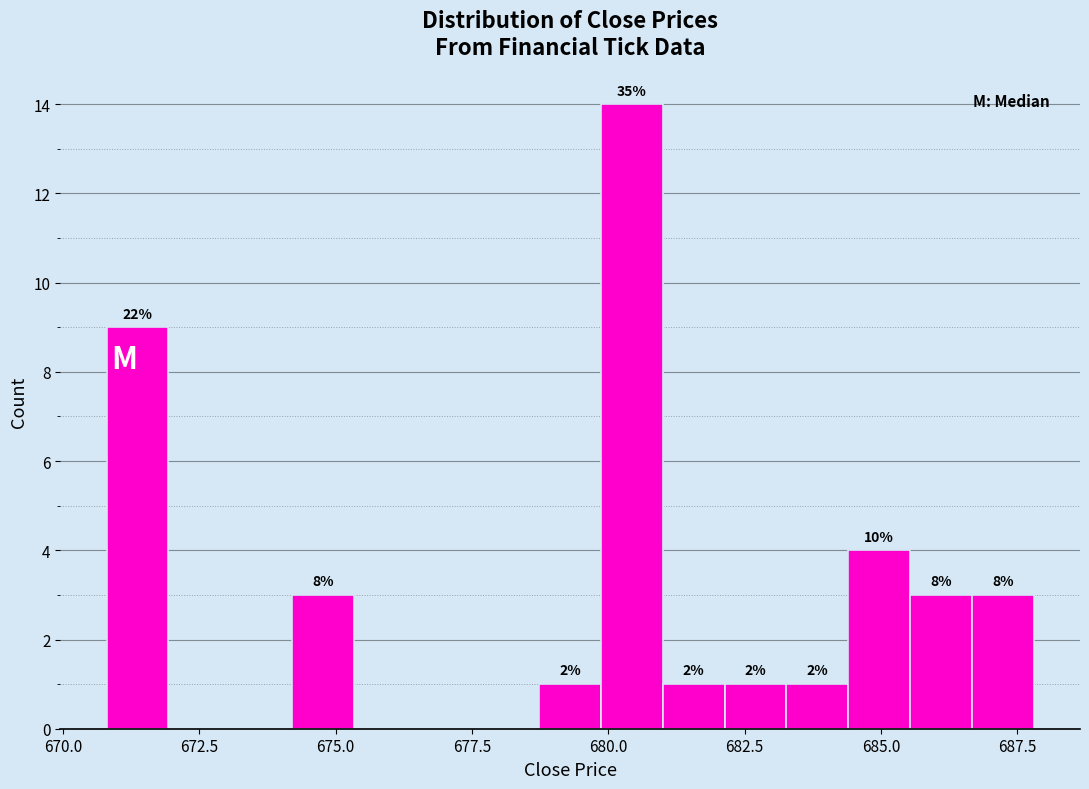

Around what value on the x-axis is the tallest bar? Give the approximate position of its centre, as read against the axis.

680.5